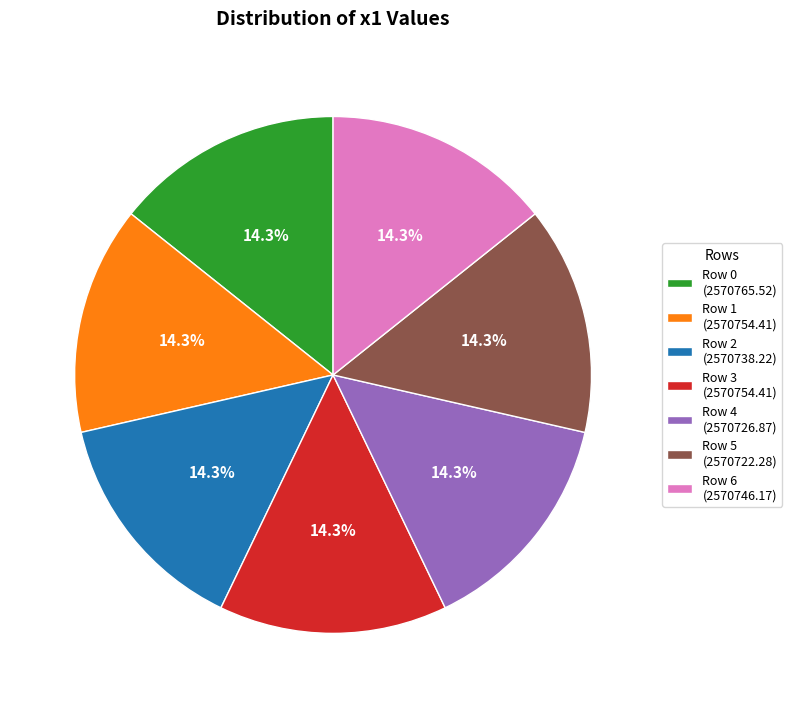

Combined, what portion of the pie is Row 1 (2570754.41) and Row 0 (2570765.52)?

28.6%